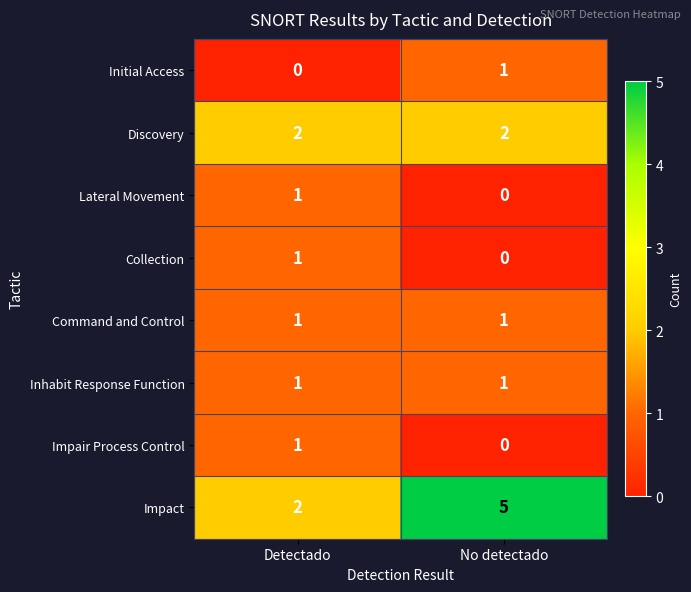

Reading right to left, extract all data points from this chart.

Initial Access: No detectado=1	Detectado=0
Discovery: No detectado=2	Detectado=2
Lateral Movement: No detectado=0	Detectado=1
Collection: No detectado=0	Detectado=1
Command and Control: No detectado=1	Detectado=1
Inhabit Response Function: No detectado=1	Detectado=1
Impair Process Control: No detectado=0	Detectado=1
Impact: No detectado=5	Detectado=2